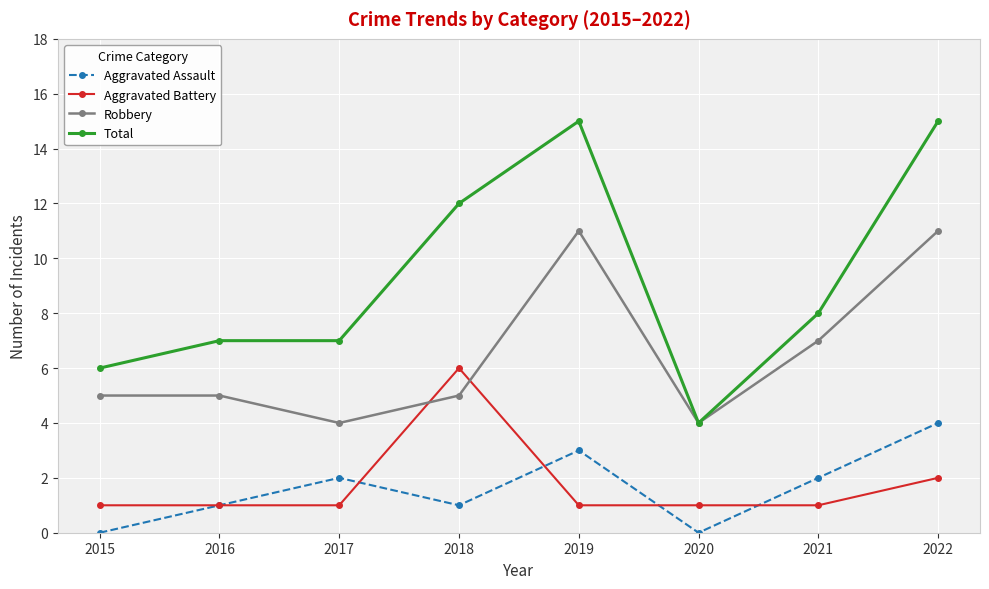

True or false: Total and Aggravated Assault intersect in this chart.

False